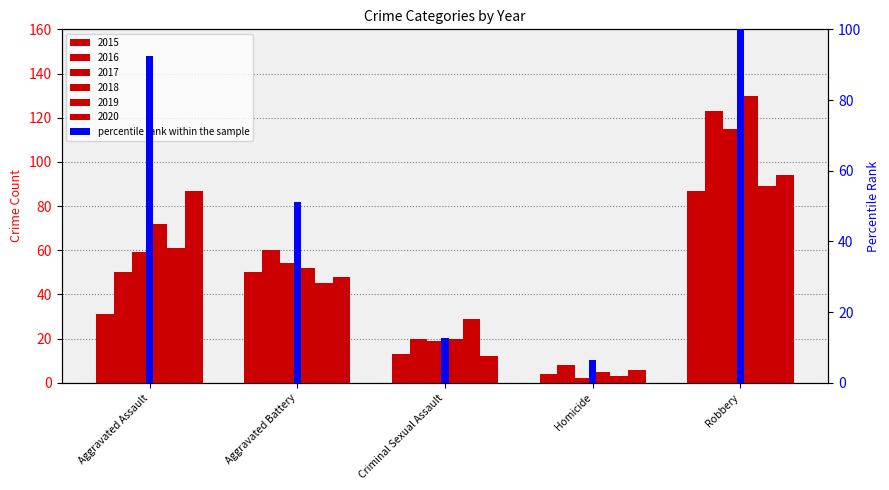

List the labels in order of value, largest first.

Robbery, Aggravated Assault, Aggravated Battery, Criminal Sexual Assault, Homicide